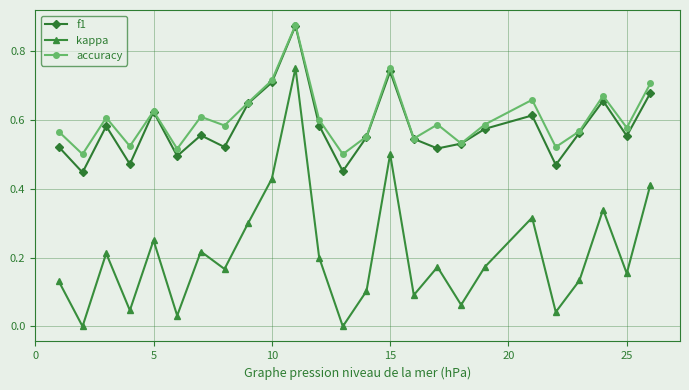

Is this an area chart (filled region under the line)?

No